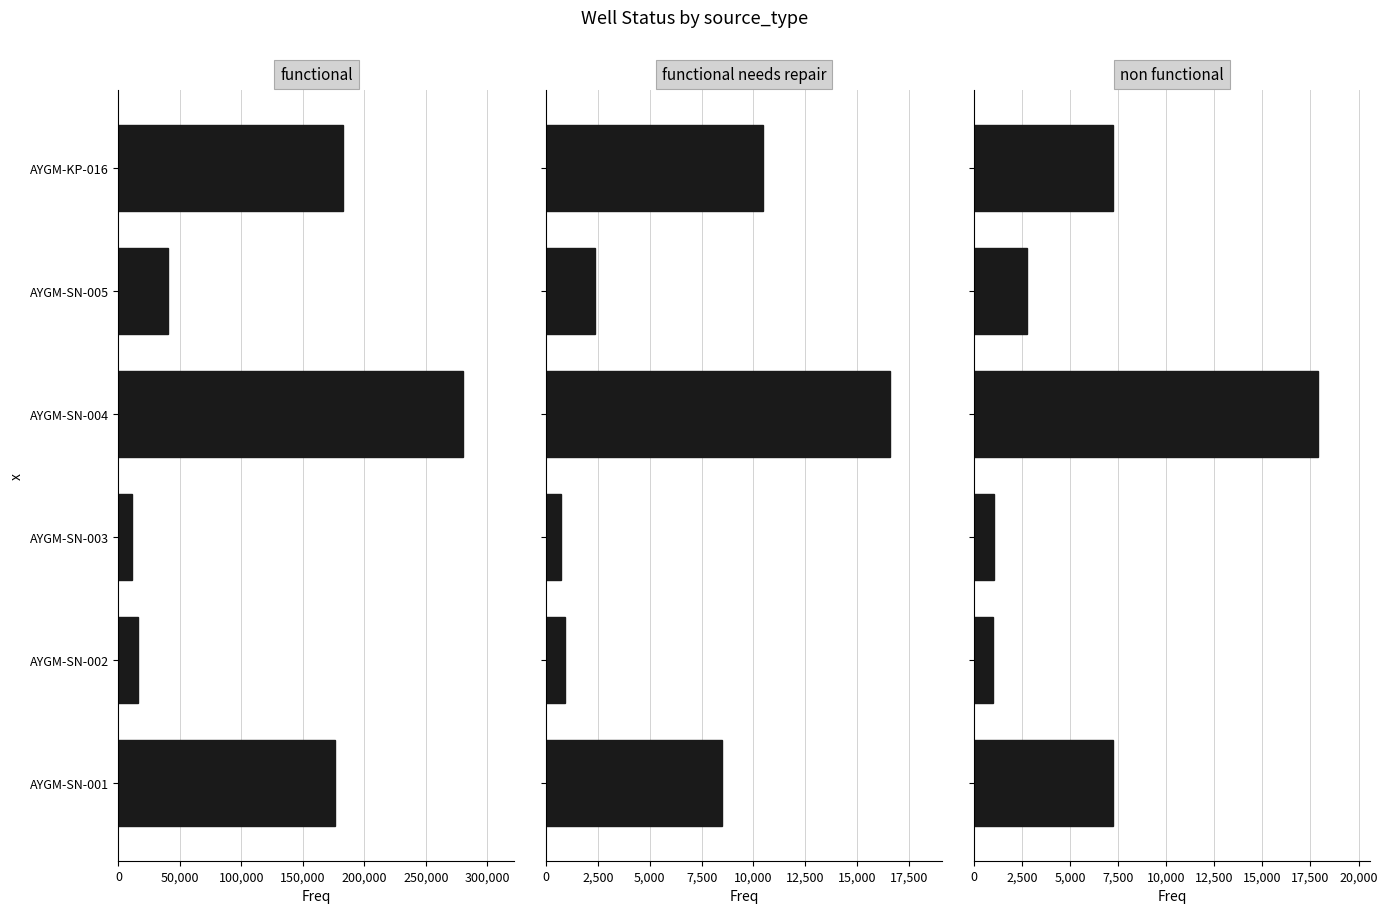

How many bars are there in each group?

3